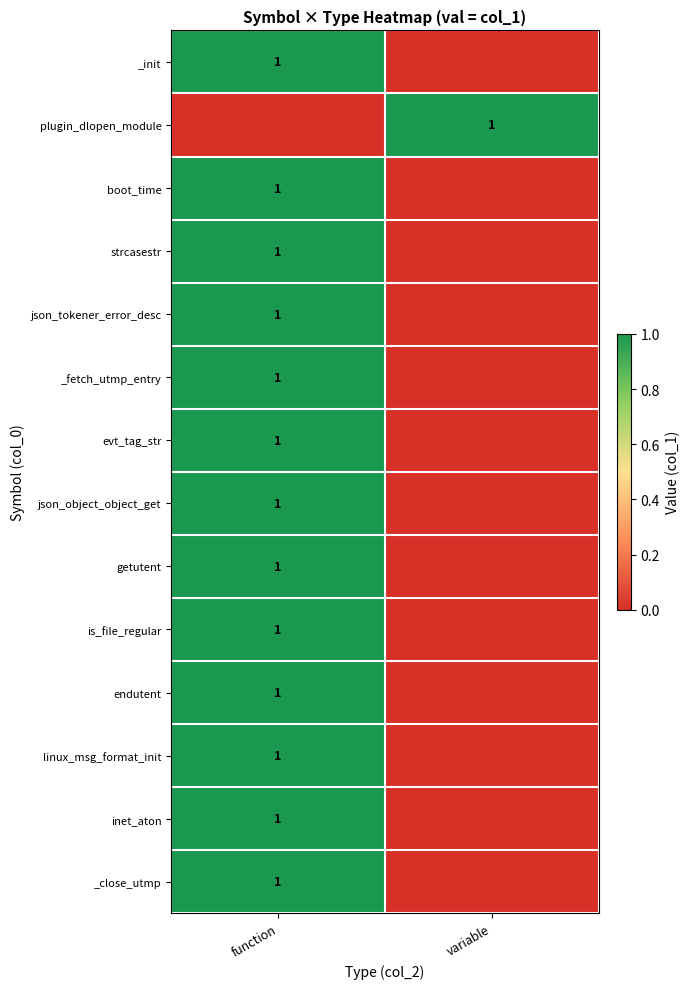

The value of evt_tag_str at function is 1. True or false?

True